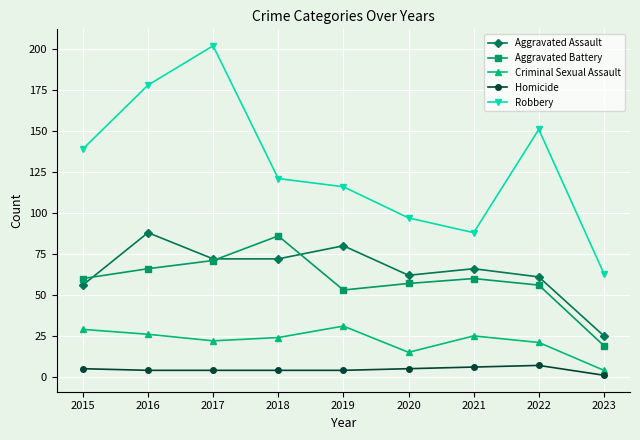

How many lines are shown in the chart?

5